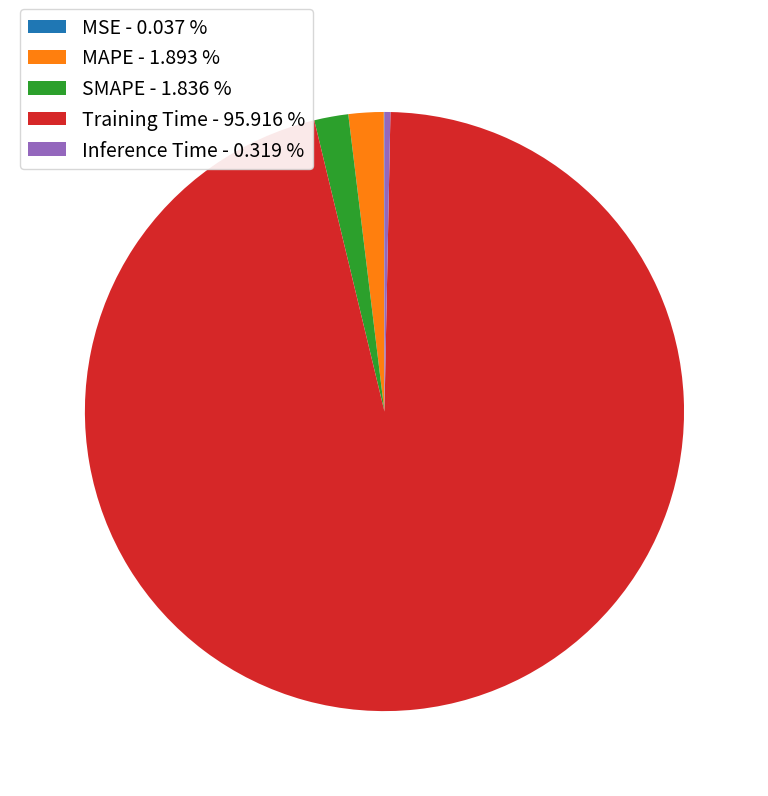

The MAPE slice represents 8% of the pie. True or false?

False